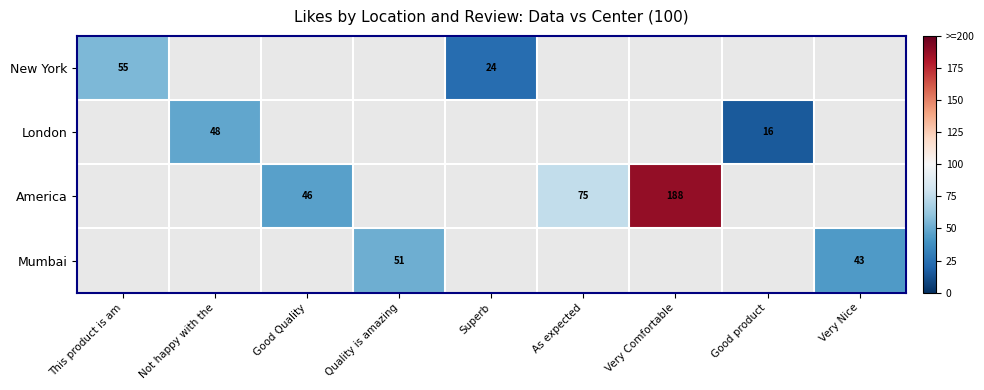

The New York series shows 24 at Superb. True or false?

True